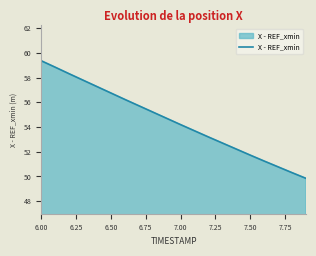

What is the maximum value shown in the chart?

59.4